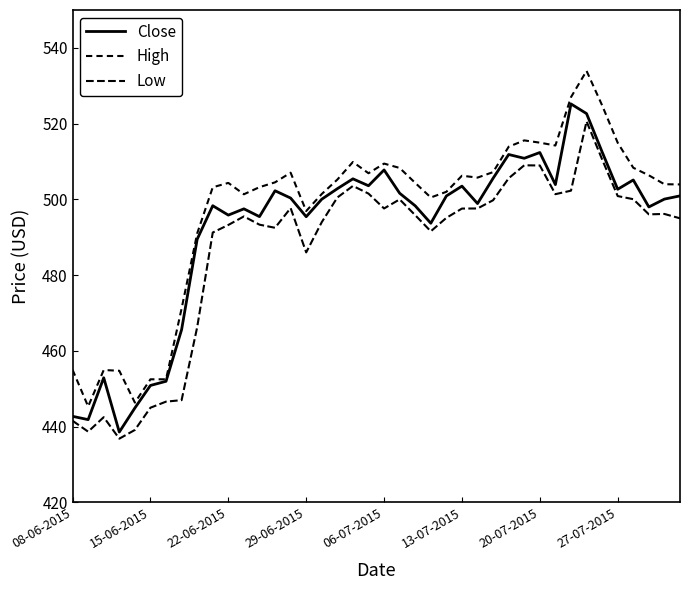

How many lines are shown in the chart?

3